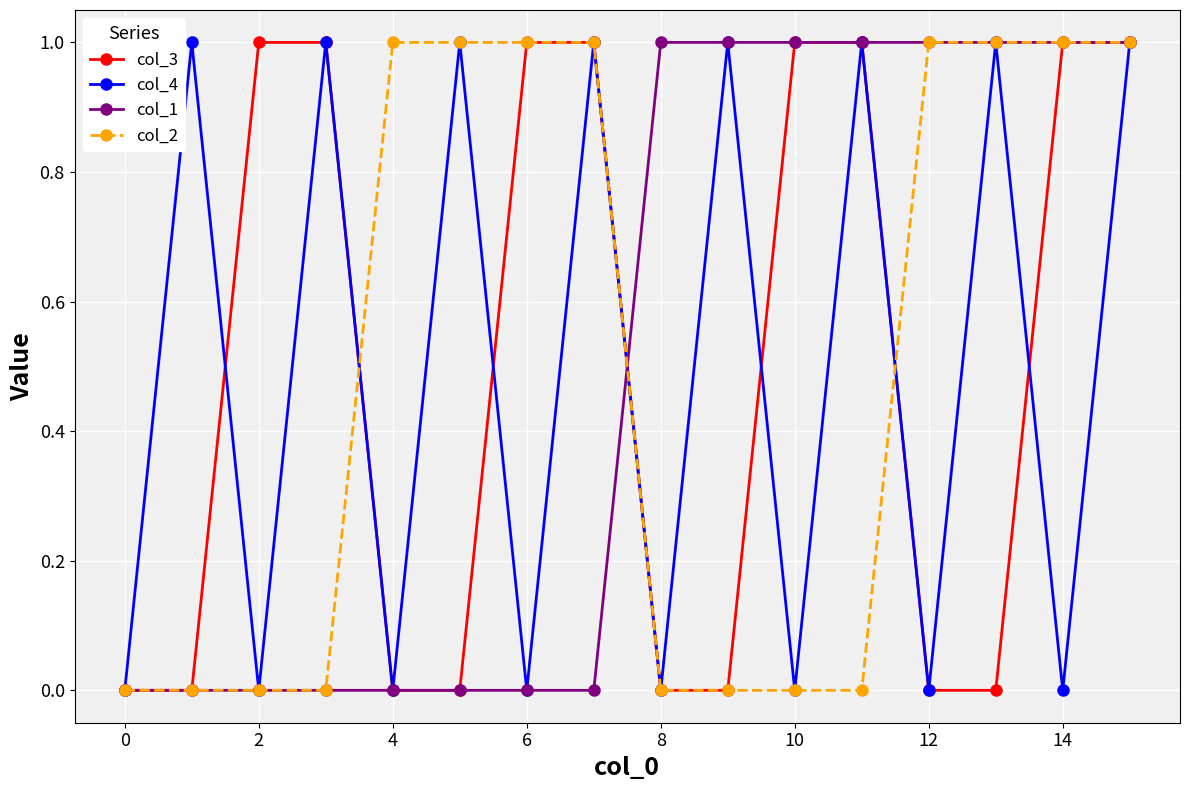

True or false: col_4 has more than 1 points higher than both neighbors.

True